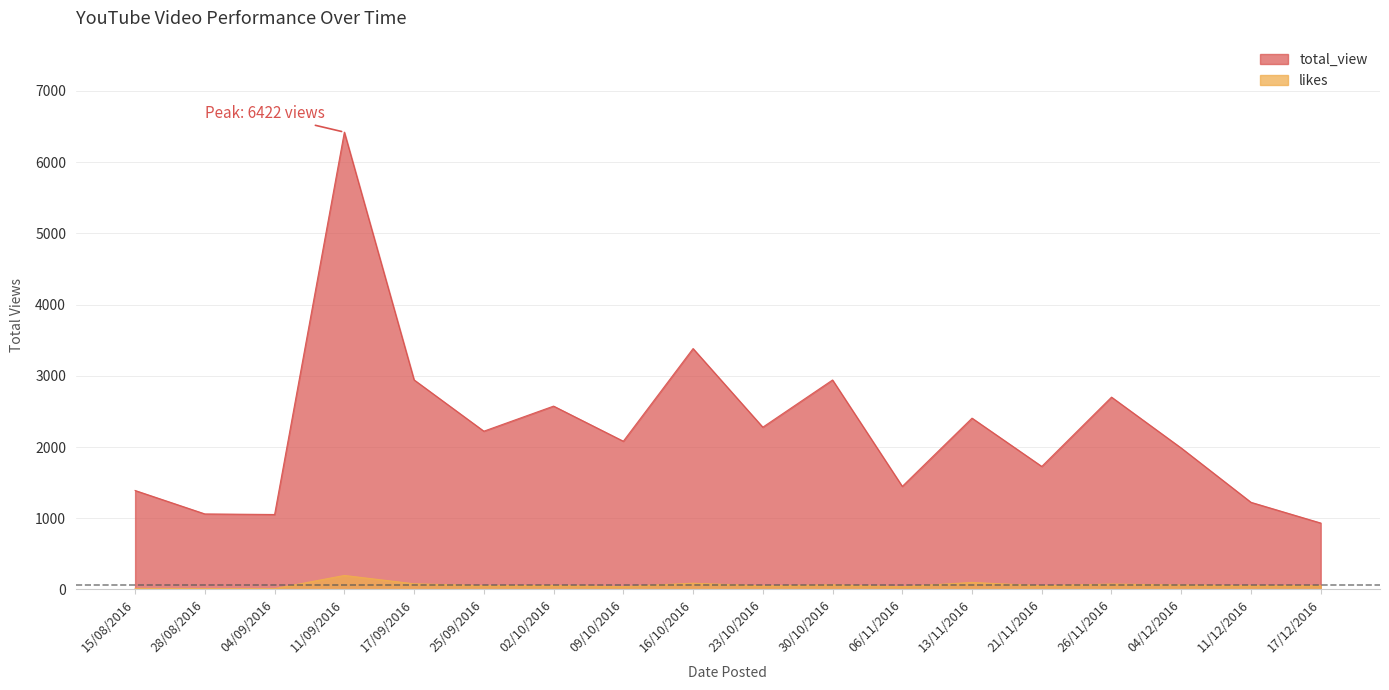

What is the label of the 6th point from the right?

13/11/2016